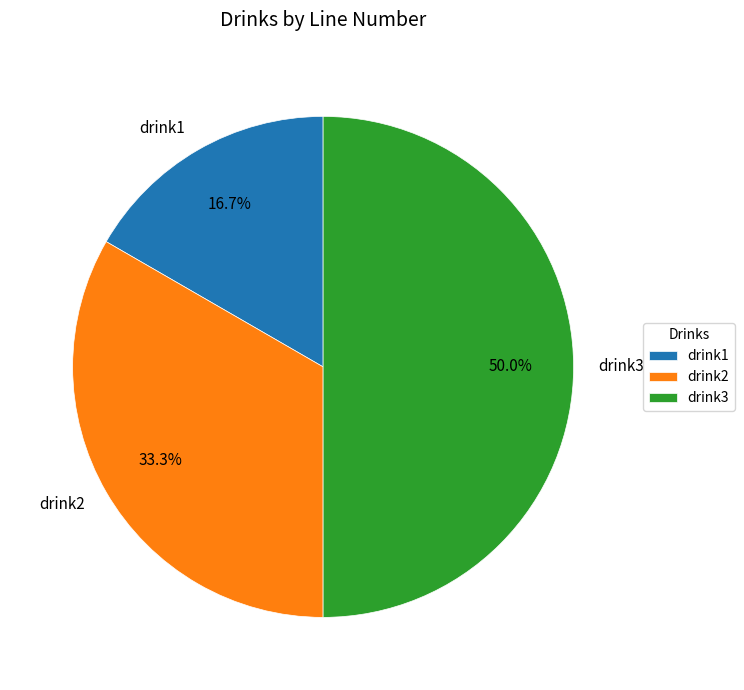

How much of the chart is everything except drink1?

83.3%